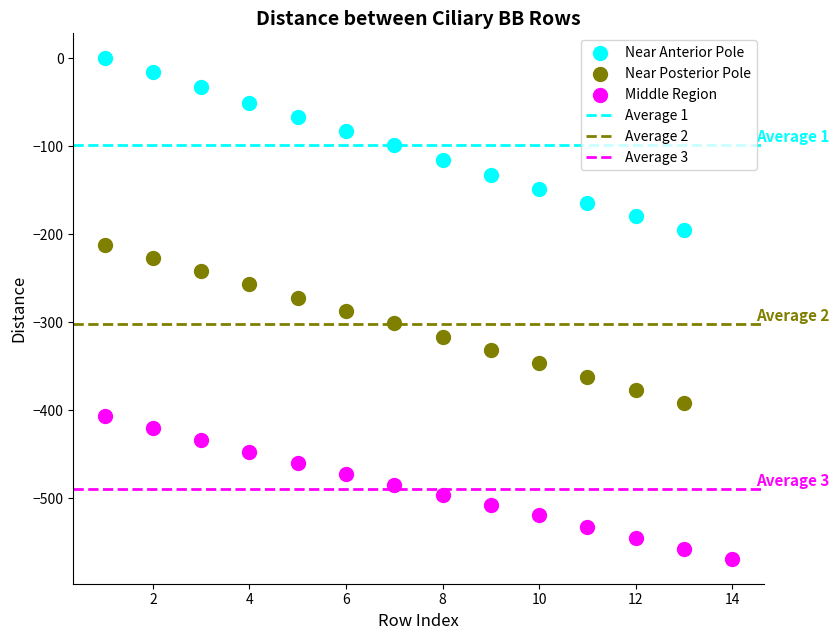

Which series has the widest spread of Y values?

Near Anterior Pole